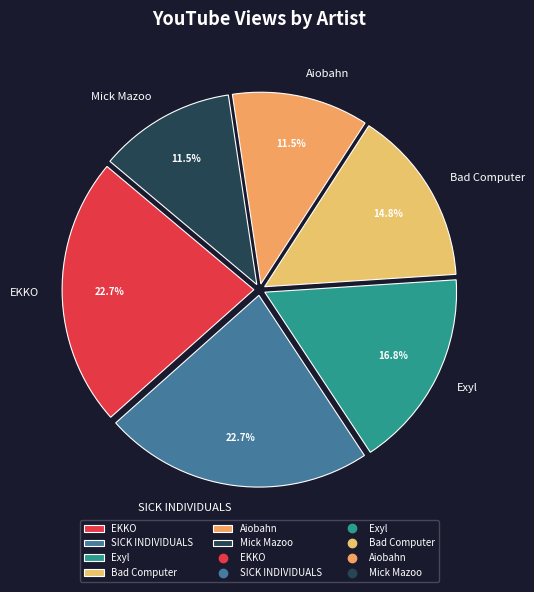

Does Mick Mazoo account for over 50% of the chart?

No